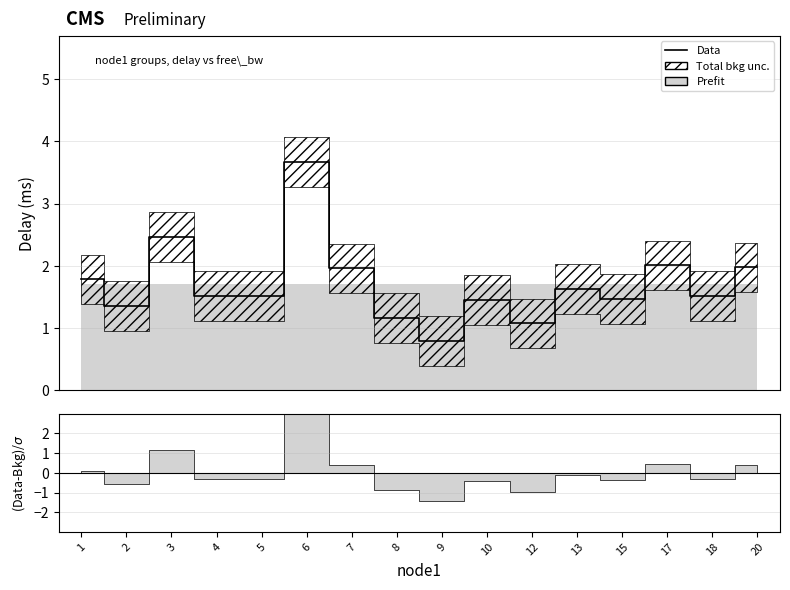

How many values are below 1?

1